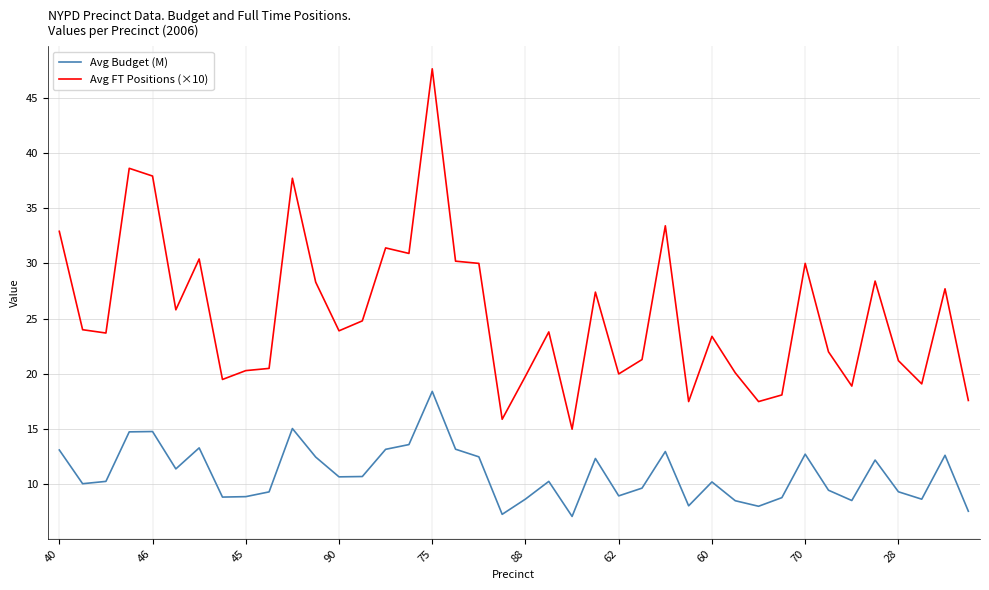

Which series has the largest total across all categories?

Avg FT Positions (×10)